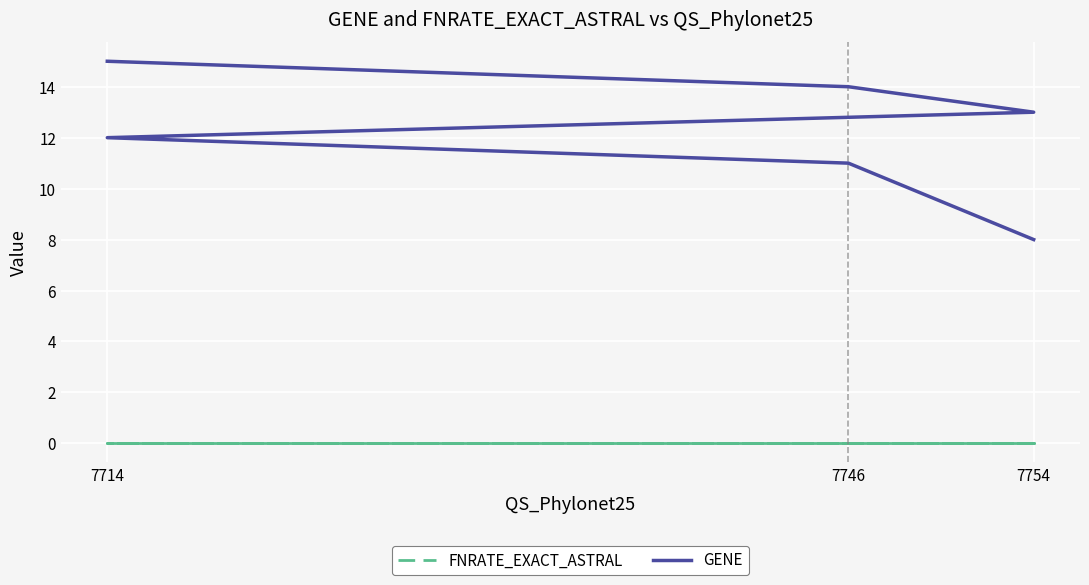

Between 7754 and 7714, which is larger?

7754